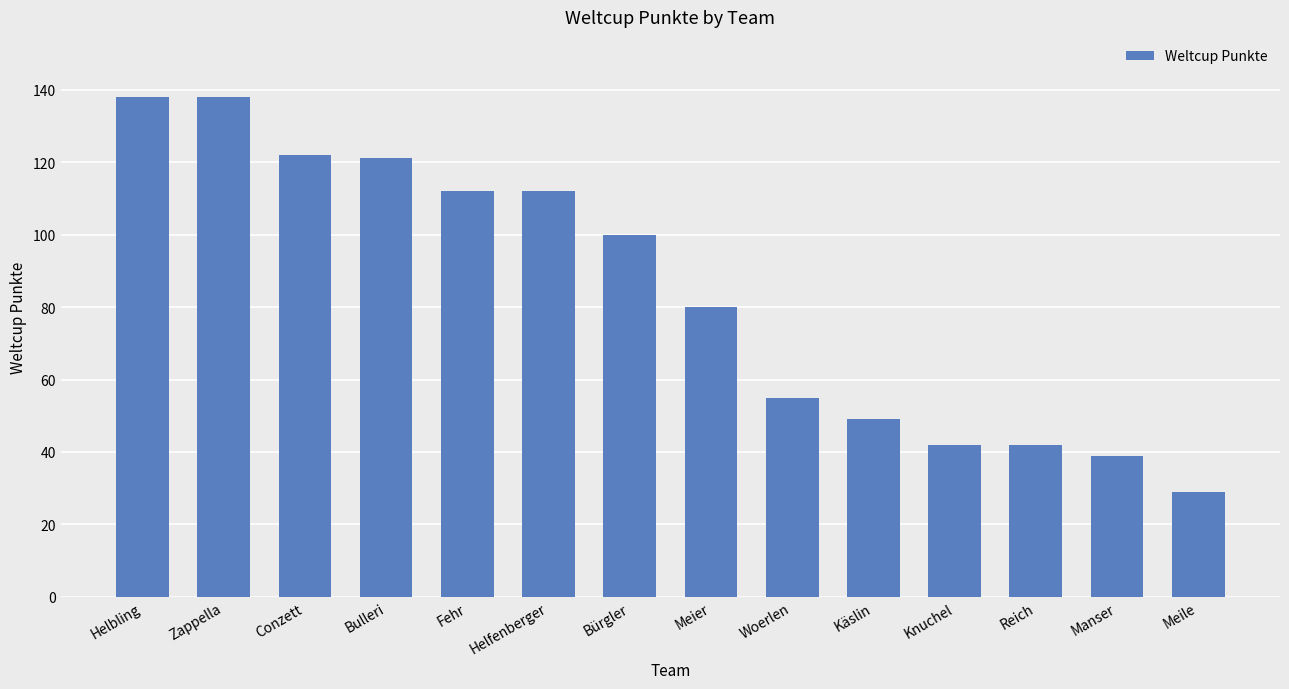

Approximately how many times larger is the value at Helfenberger compared to Bulleri?

0.9